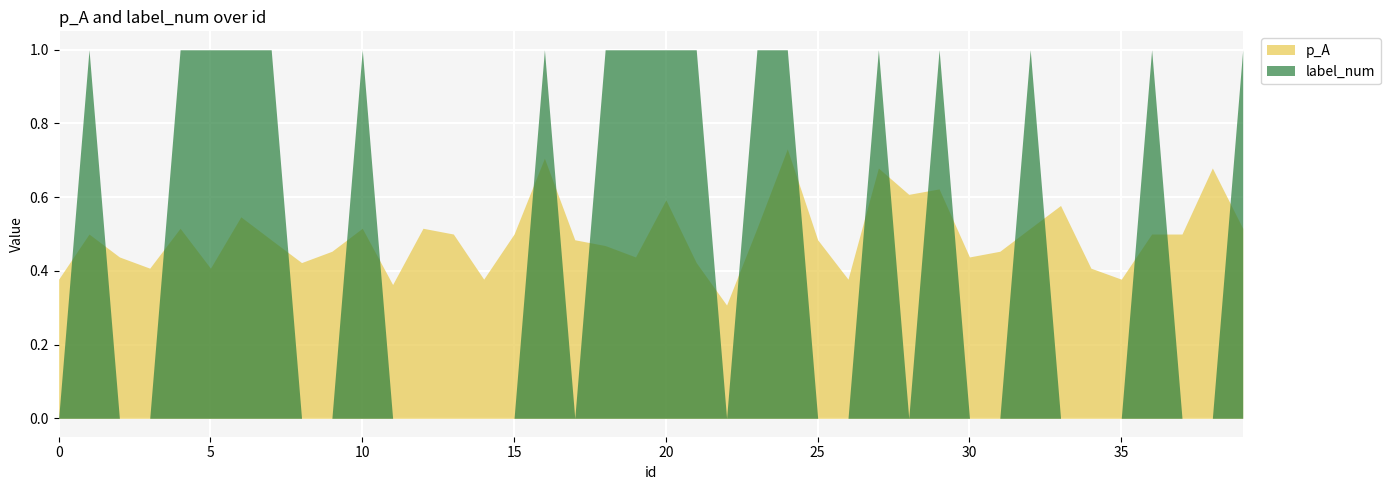

What is the minimum value for p_A?

0.3